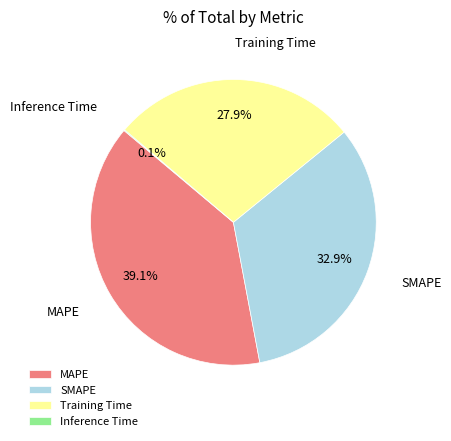

Which slice is the largest?

MAPE